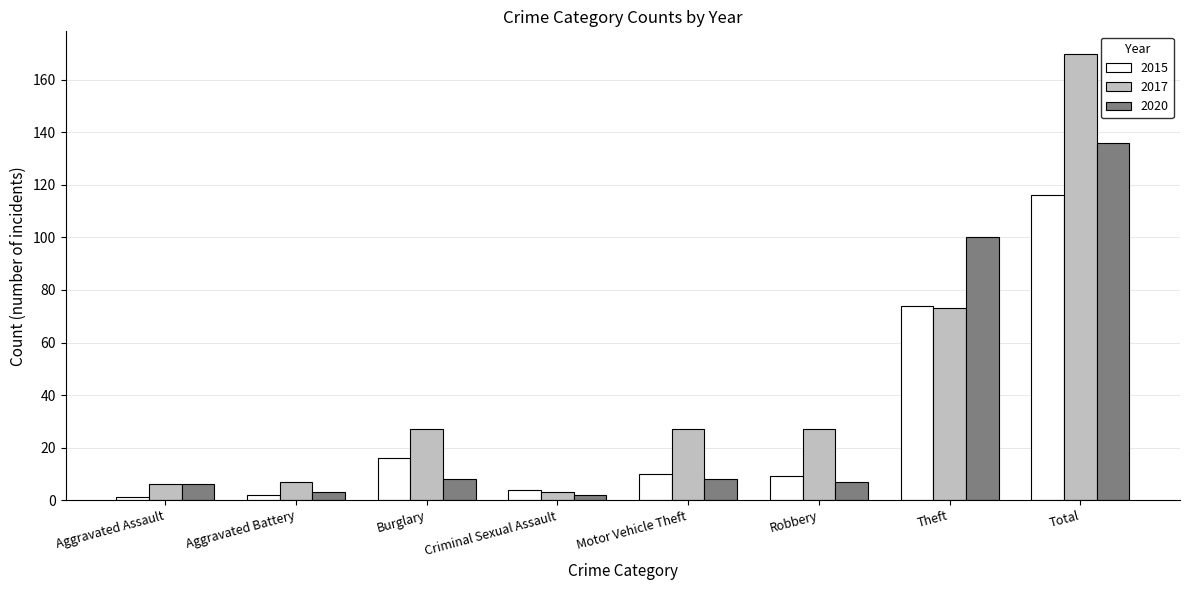

At which label does 2017 reach its minimum?

Criminal Sexual Assault